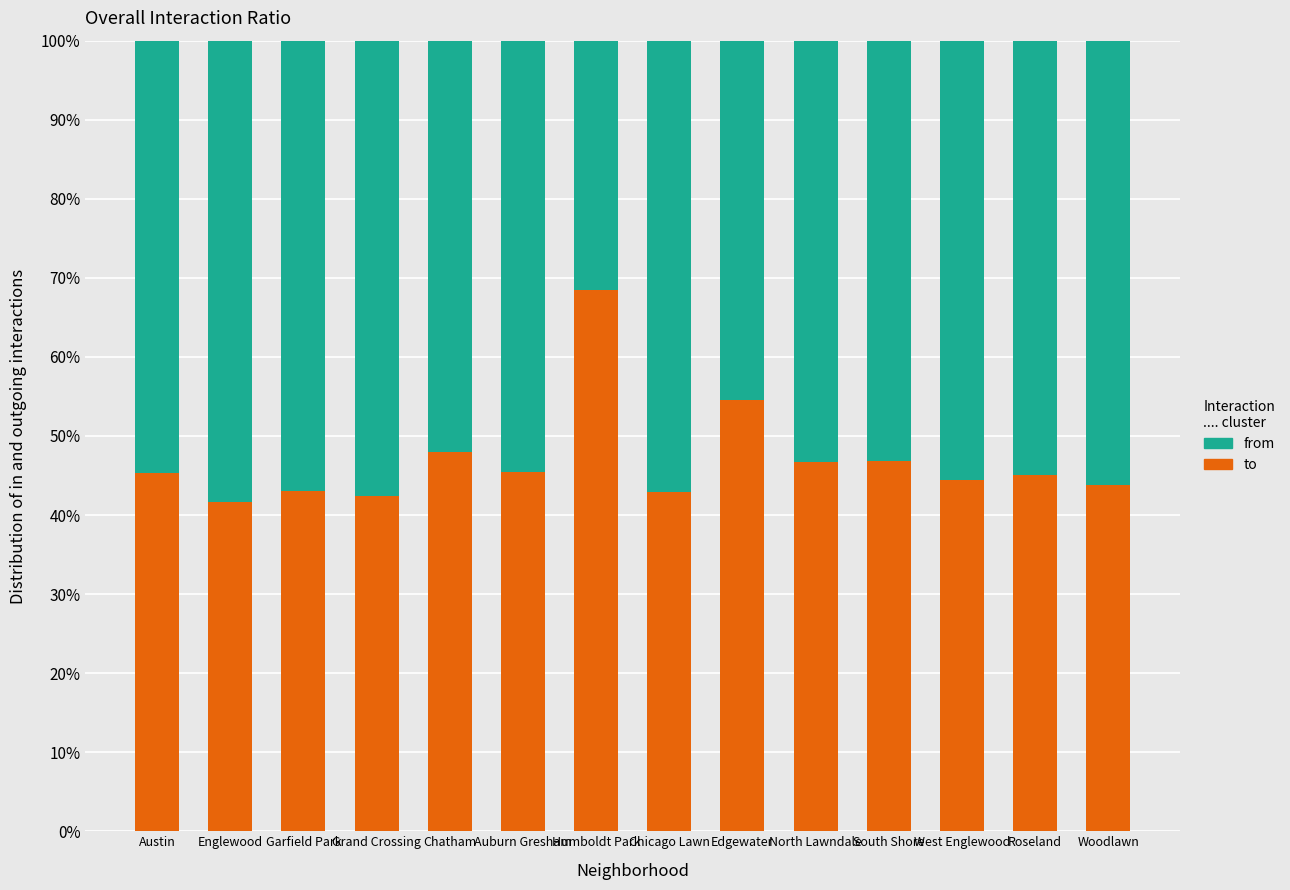

What is the approximate value of to at Edgewater?

54.5